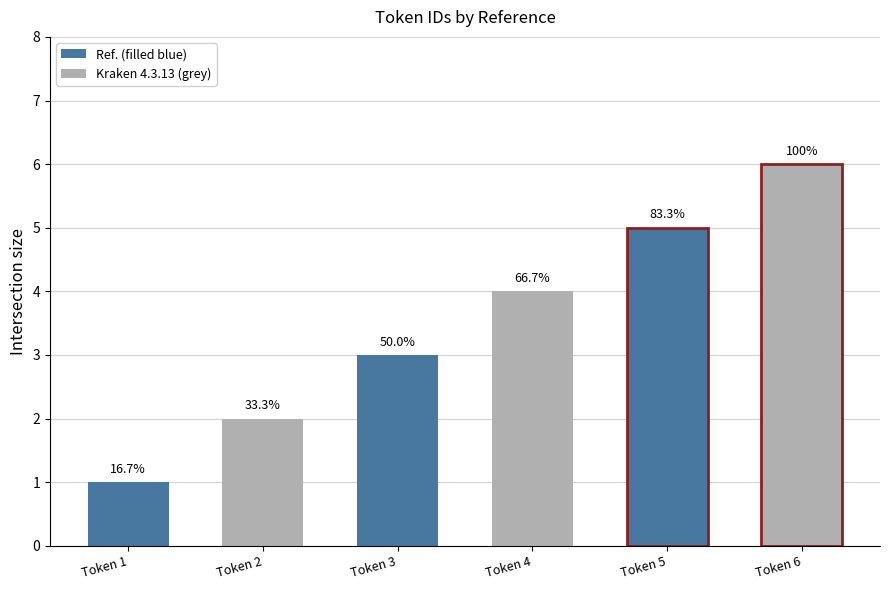

What is the sum of all values?

21